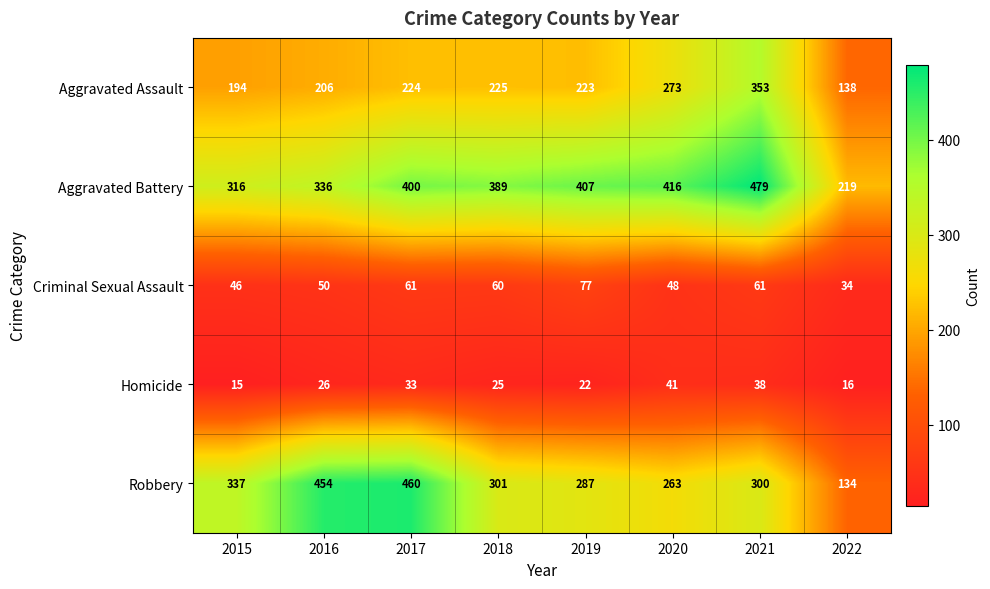

What is the sum of the Robbery values at 2021 and 2022?

434